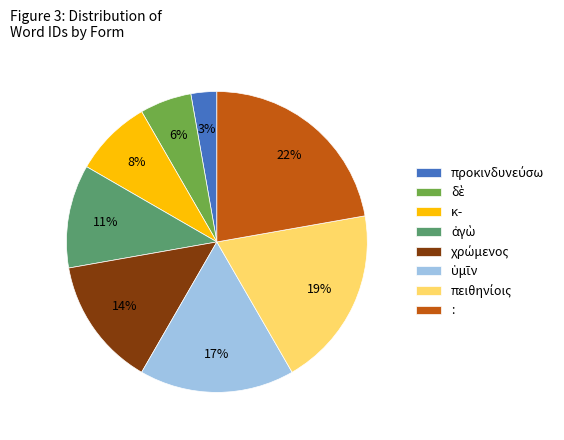

To the nearest percent, what is the average slice percentage?

12%